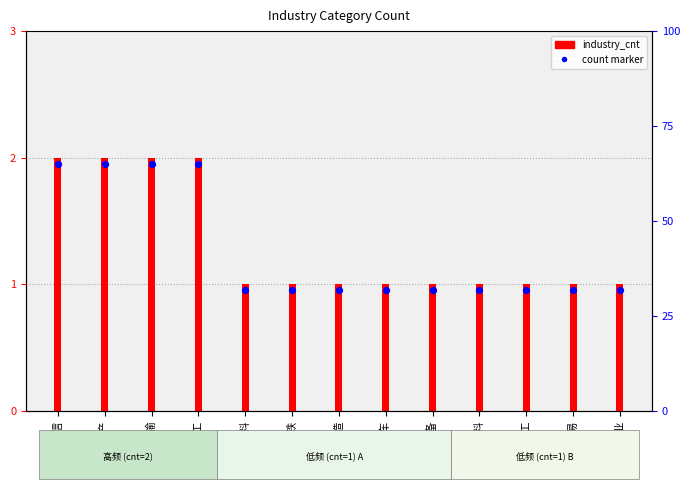

At how many categories does at least one series exceed 1?

4